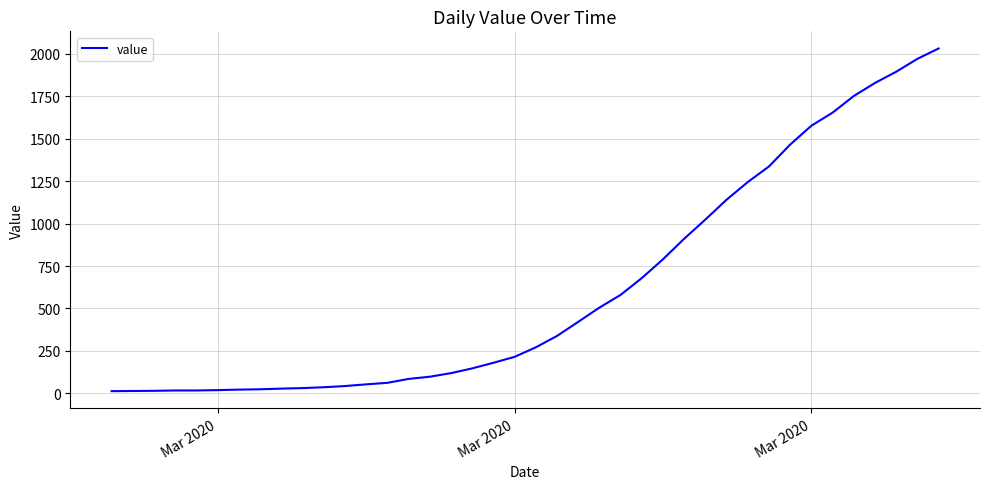

What is the difference between the maximum and minimum values?

2019